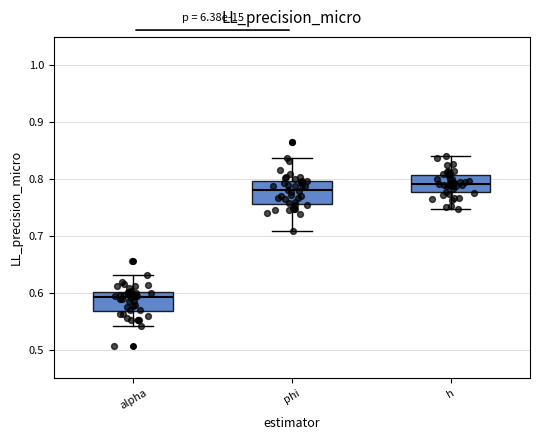

Where does the upper whisker of the box for phi end on the y-axis? The values are not printed on the chart, so give them approximately, as read against the axis.

0.84